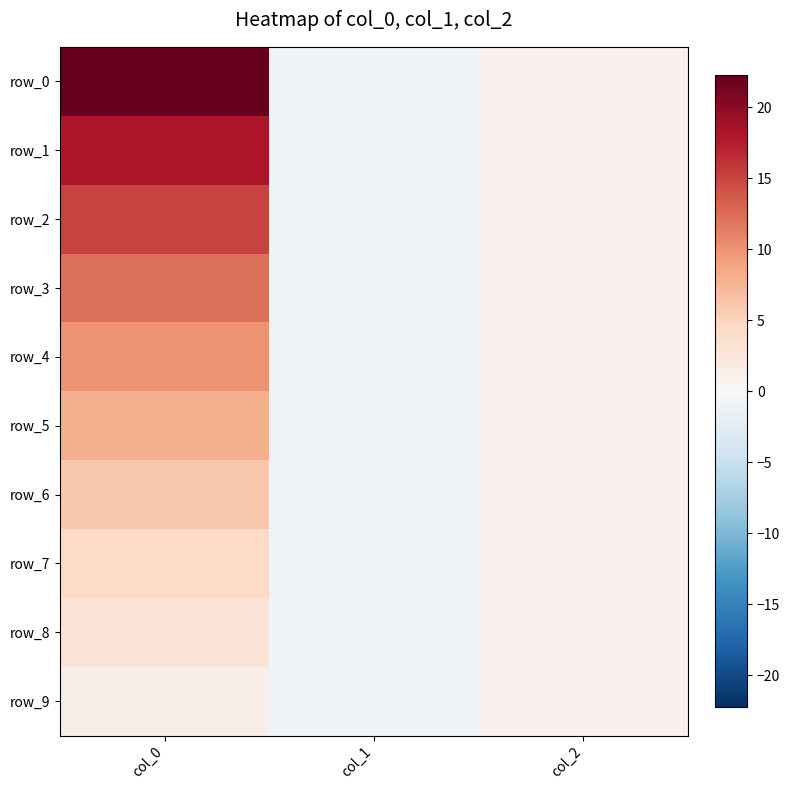

The row_0 series shows 22.2 at col_0. True or false?

True